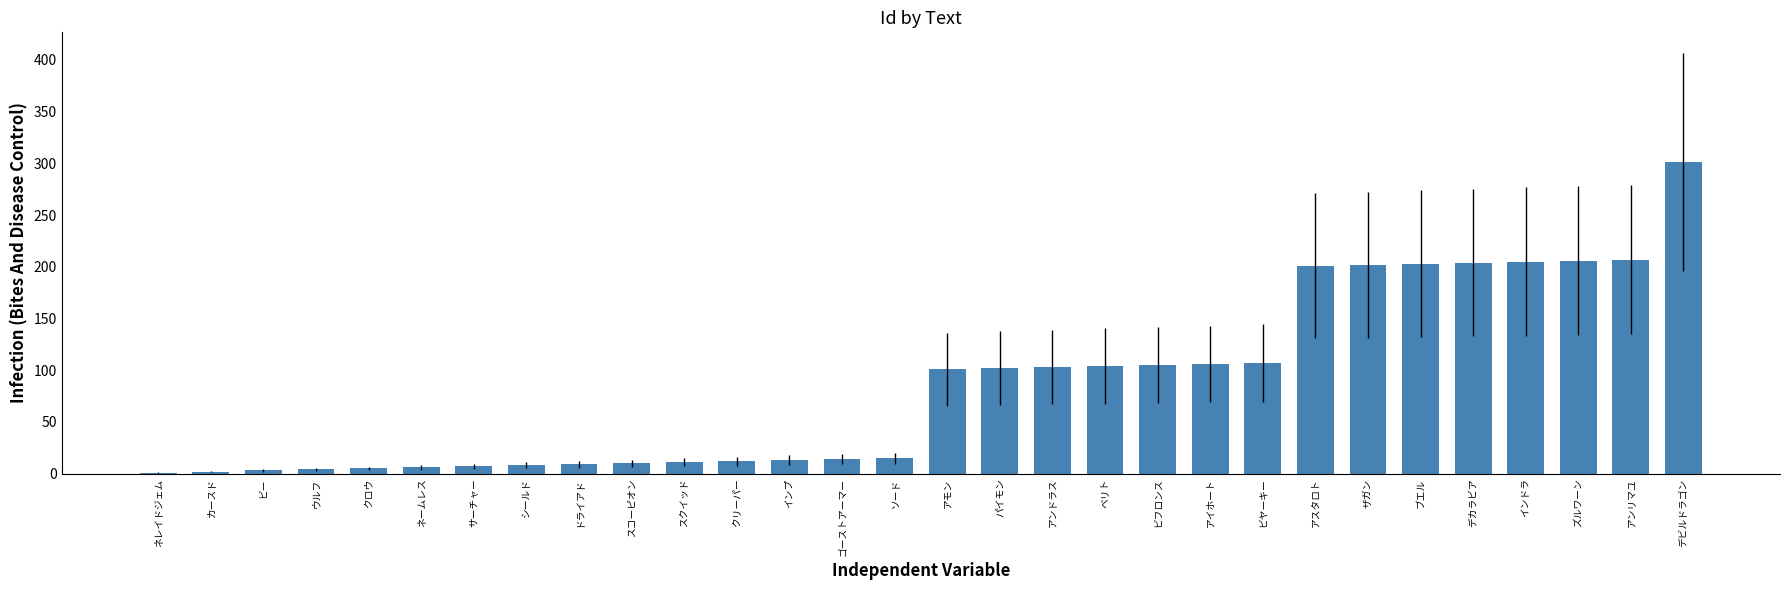

Which category has the highest value across all series?

デビルドラゴン